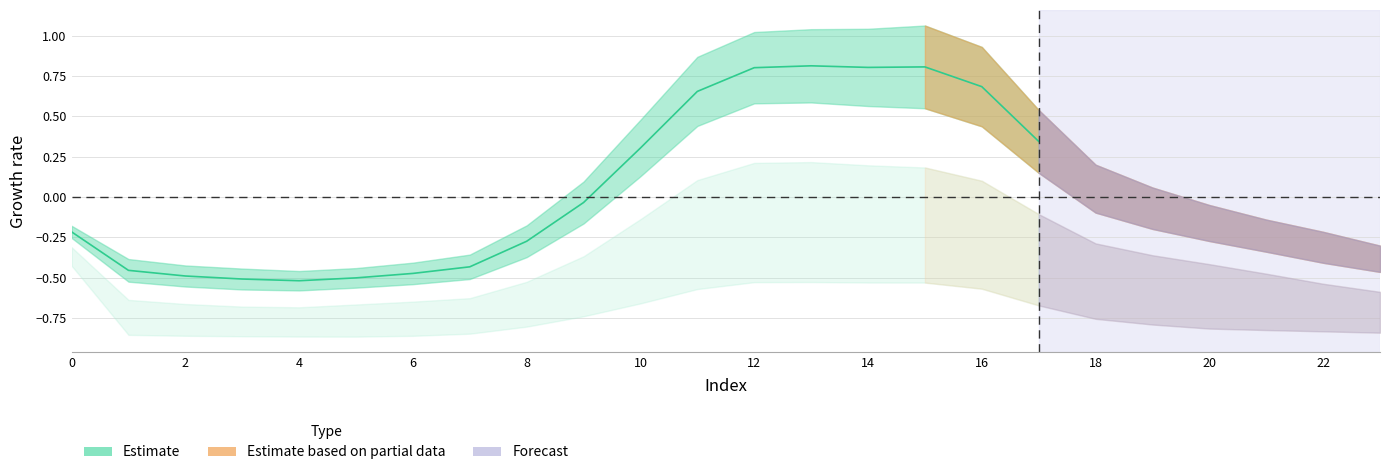

What is the value of the 16th point from the left?

0.8